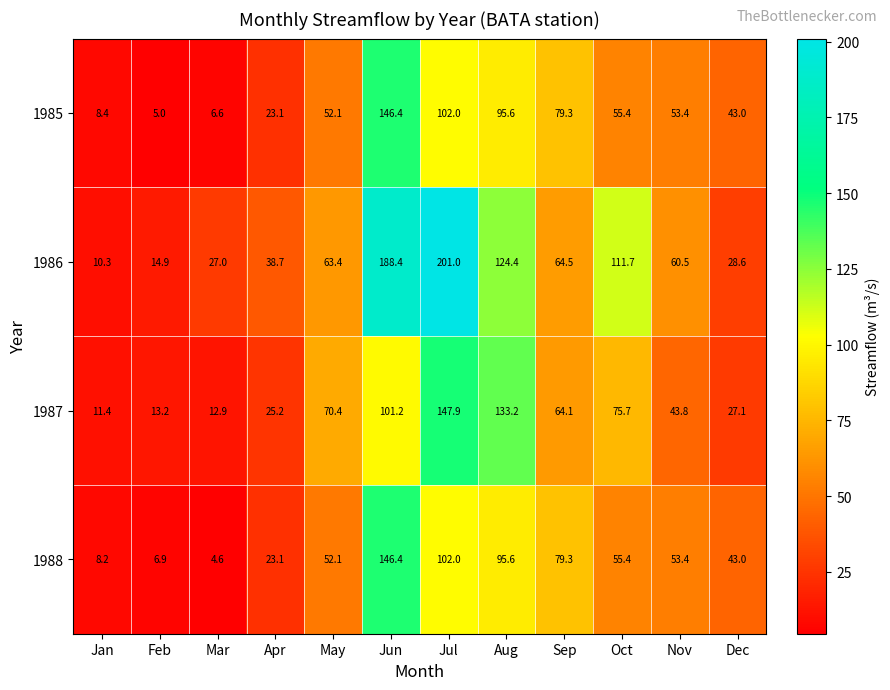

True or false: 1986 has a value of 41.9 at Mar.

False